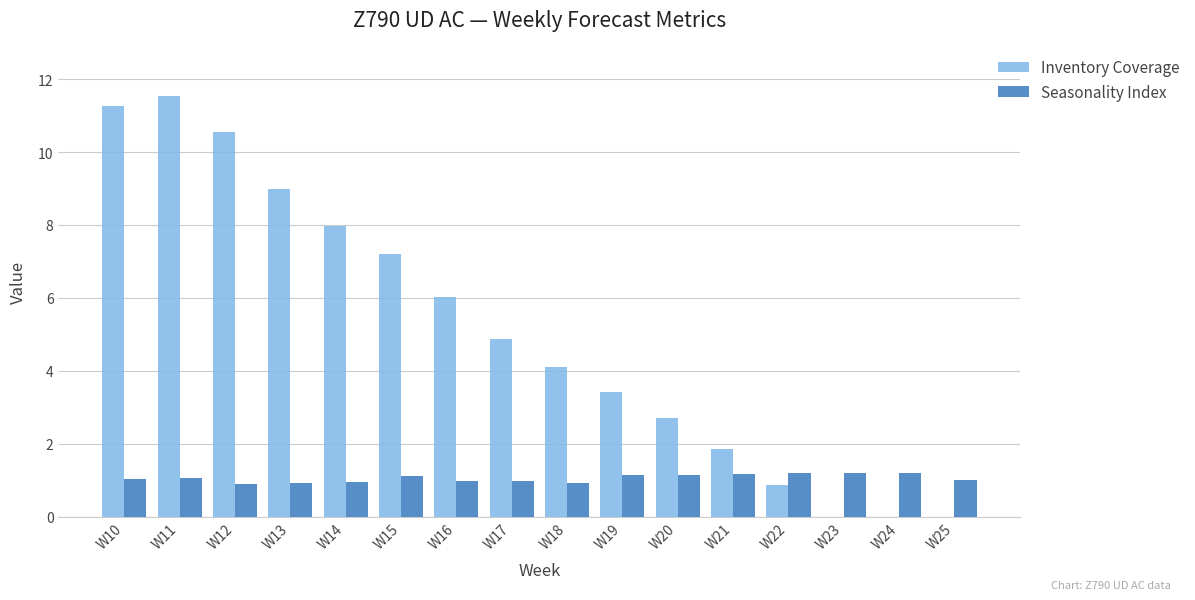

Is it true that Seasonality Index equals 1.0 at W16?

True